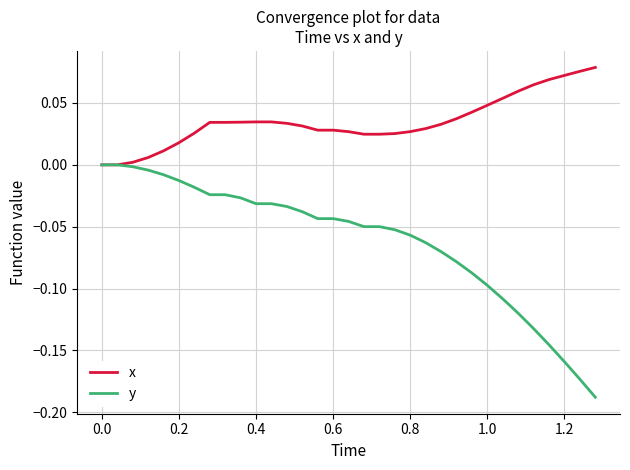

List the series in order of their overall mean, highest first.

x, y